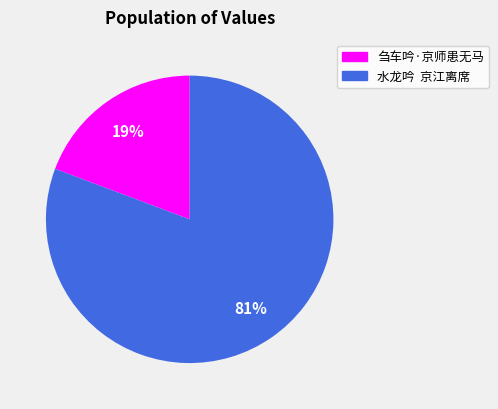

What is the largest slice in the pie chart?

水龙吟 京江离席